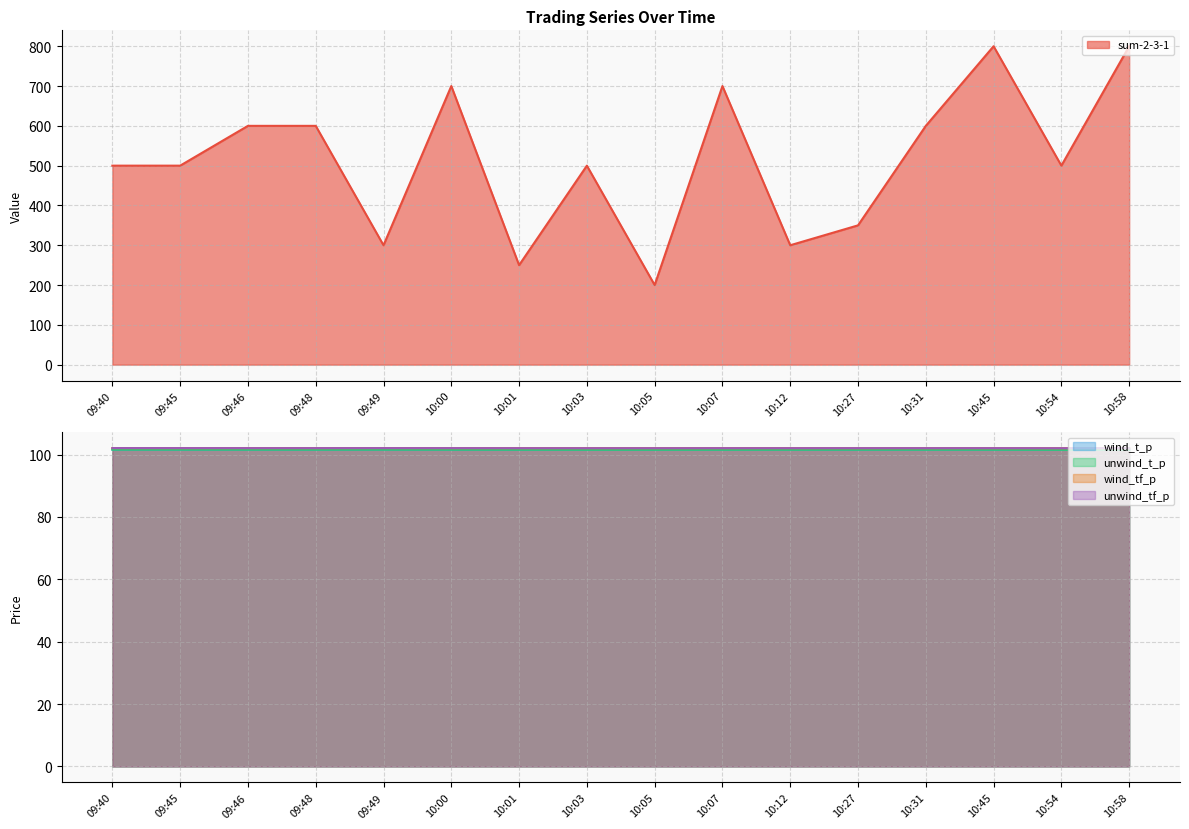

What is the minimum value shown in the chart?

101.6